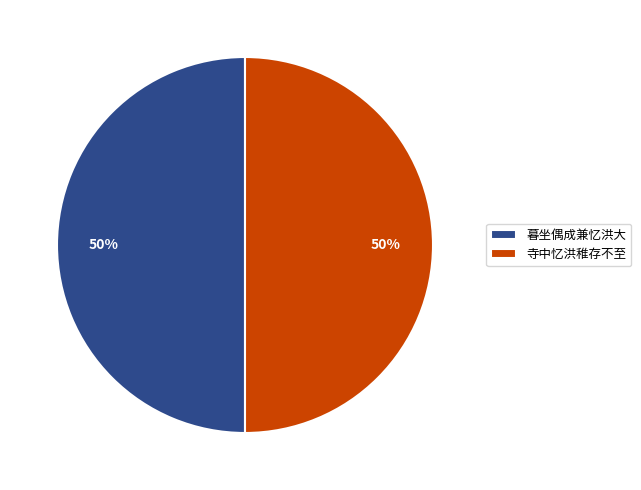

The 寺中忆洪稚存不至 slice represents 64% of the pie. True or false?

False